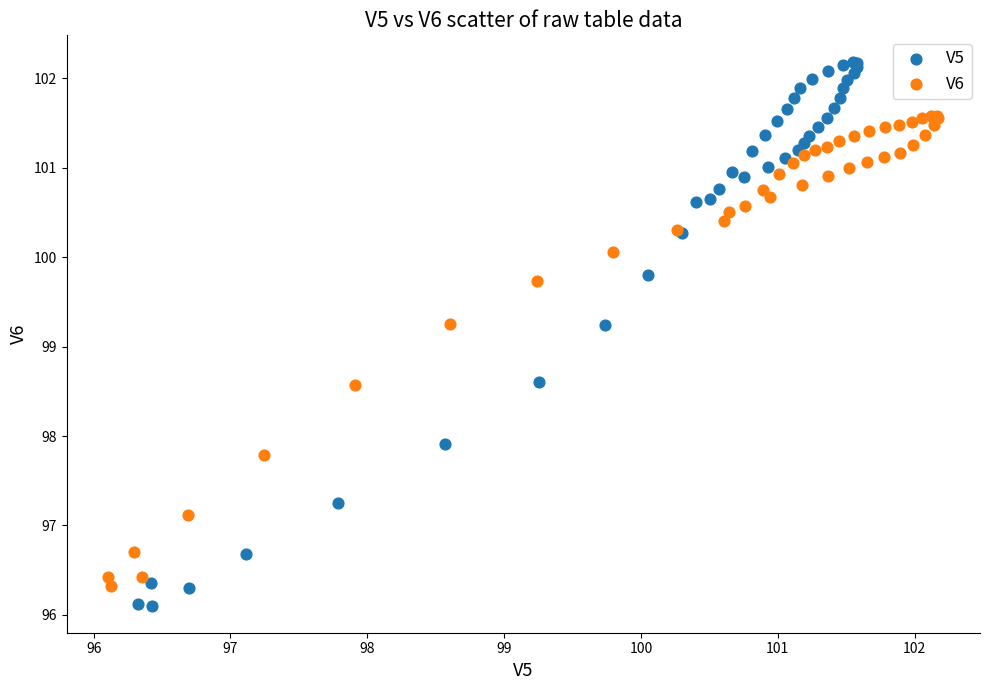

Which series reaches the maximum Y coordinate?

V5